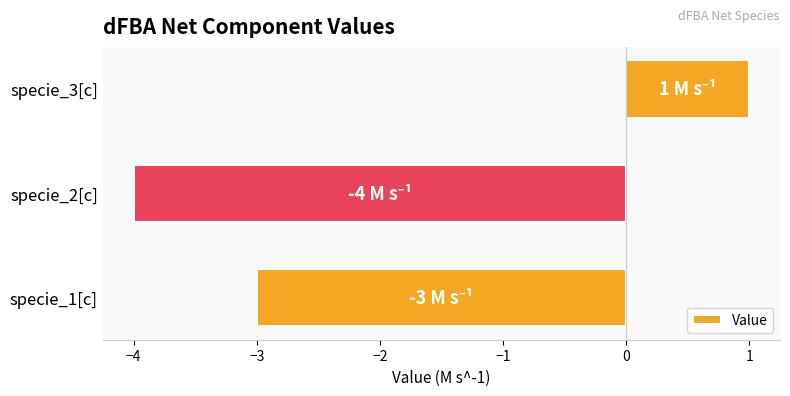

How many bars are there in total?

3